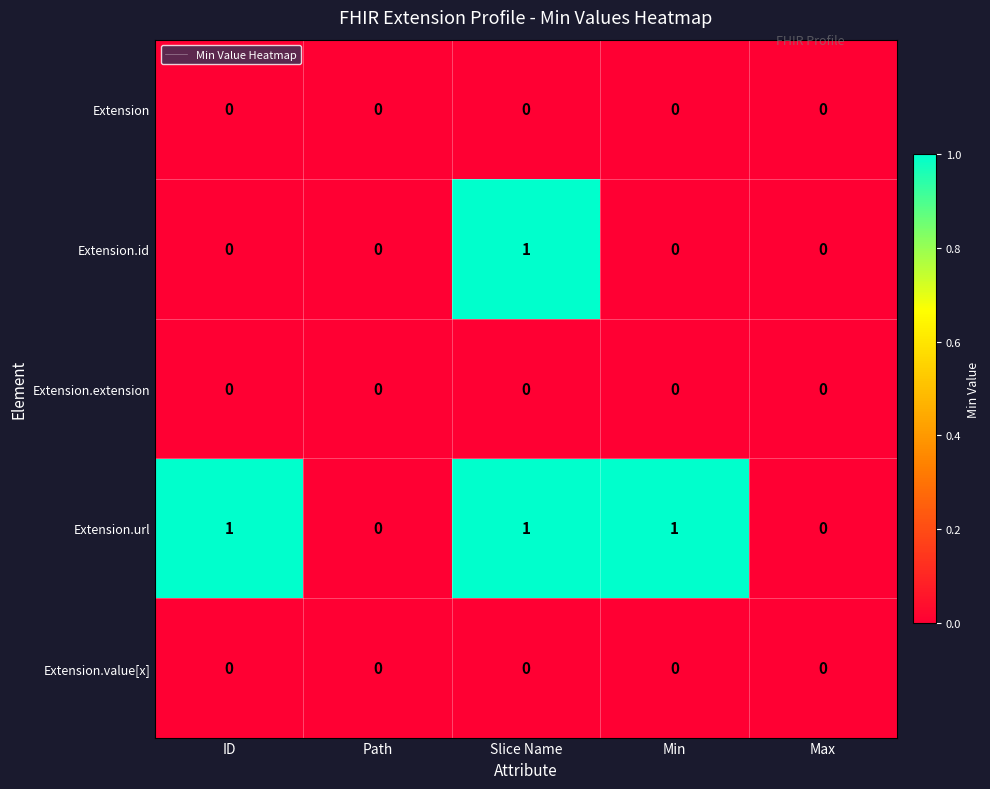

Is it true that Extension equals 0 at Path?

True